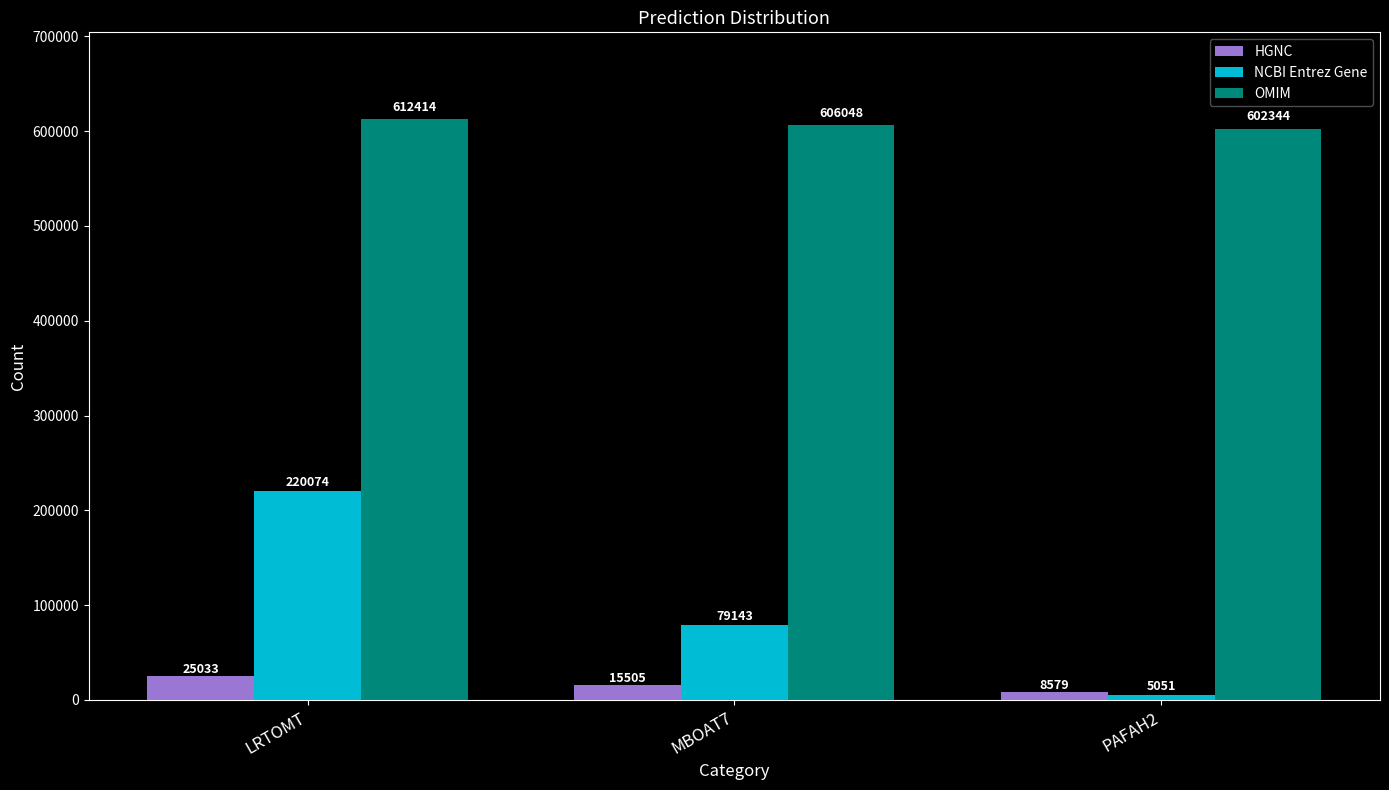

How many bars are there in each group?

3